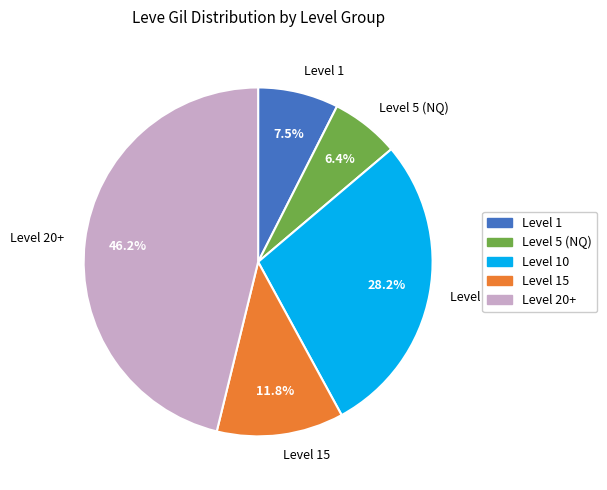

Is the sum of Level 10 and Level 5 (NQ) greater than half?

No